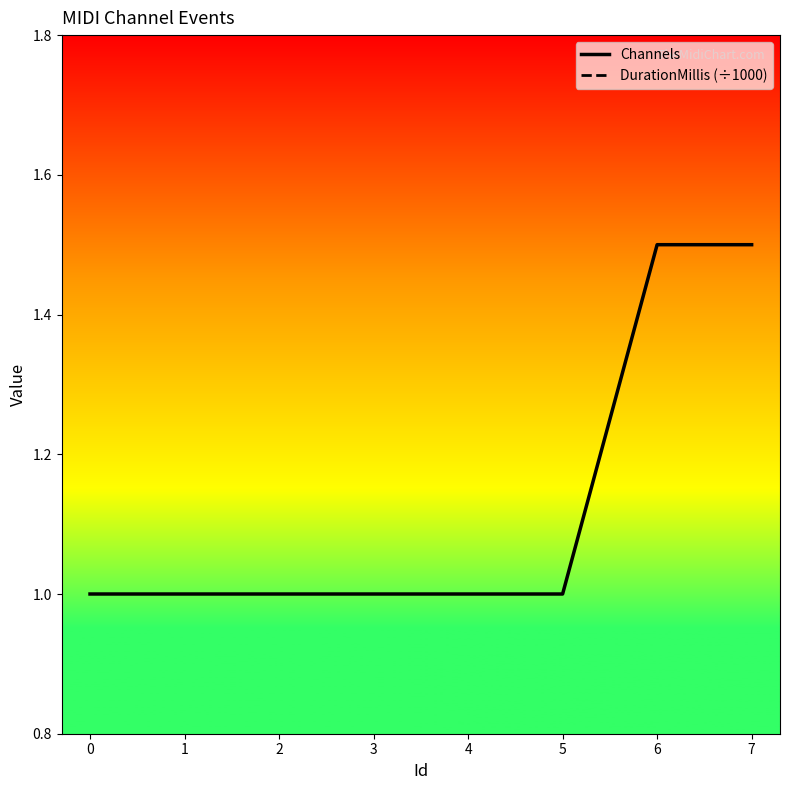

True or false: Channels has a value of 1.0 at 1.

True